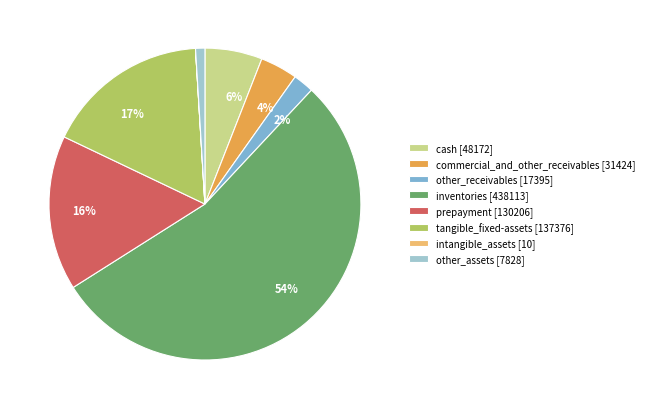

To the nearest percent, what is the difference between the largest and smallest slice percentages?

54%